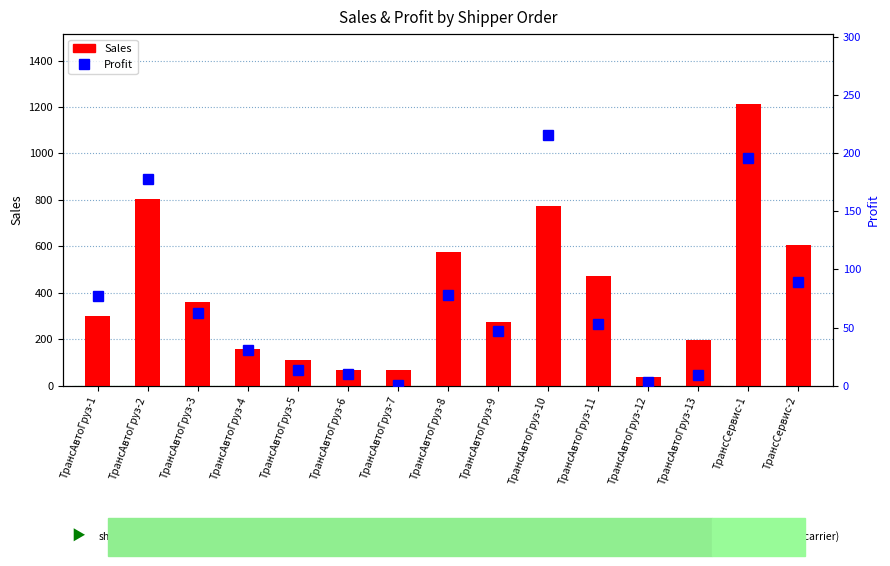

The value of Sales at ТрансАвтоГруз-13 is 195.3. True or false?

True